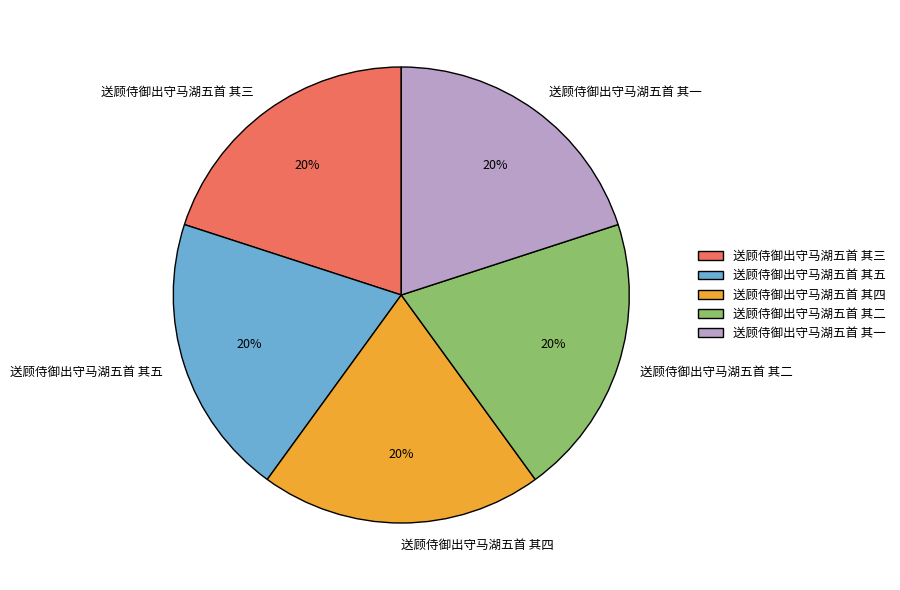

Does 送顾侍御出守马湖五首 其一 represent more than half of the total?

No